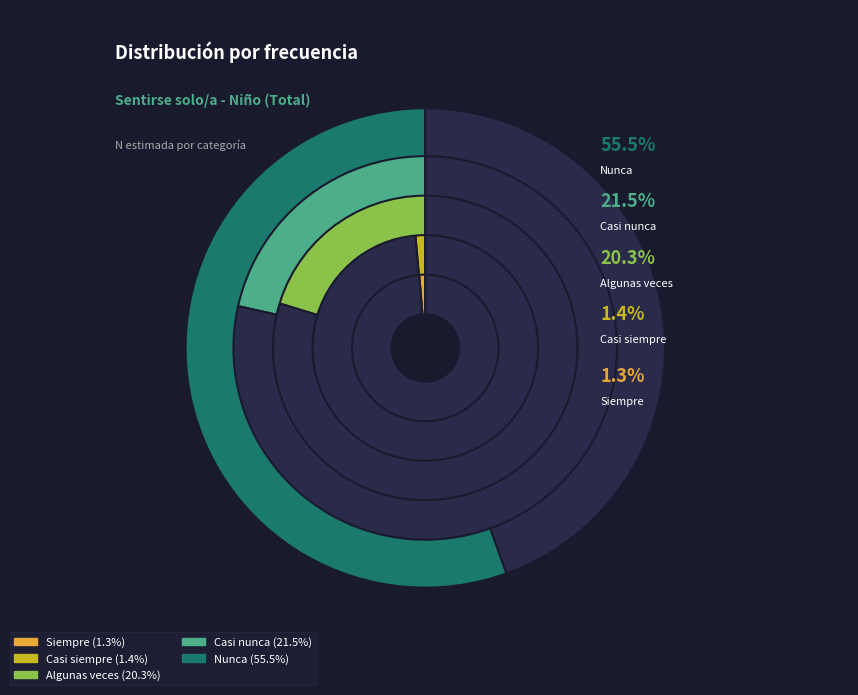

To the nearest percent, what is the difference between the largest and smallest slice percentages?

54%